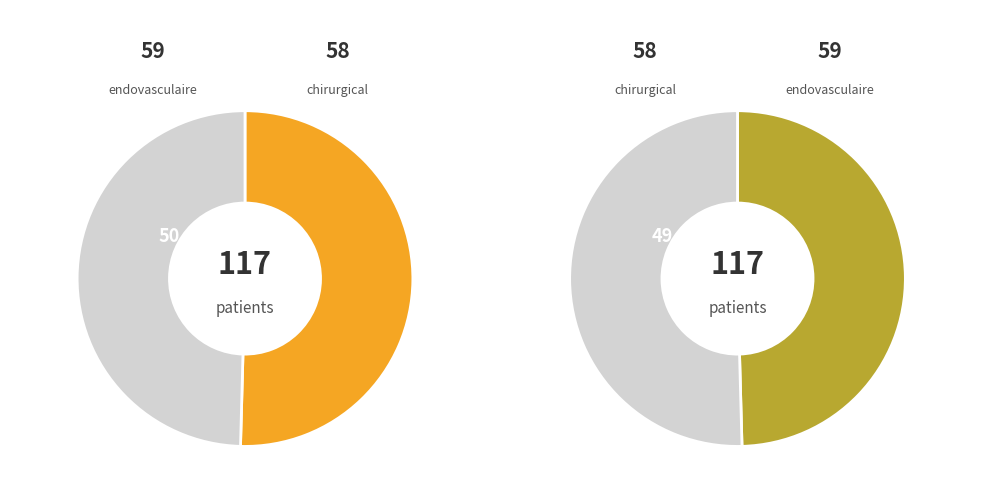

Which slice is the largest?

endovasculaire